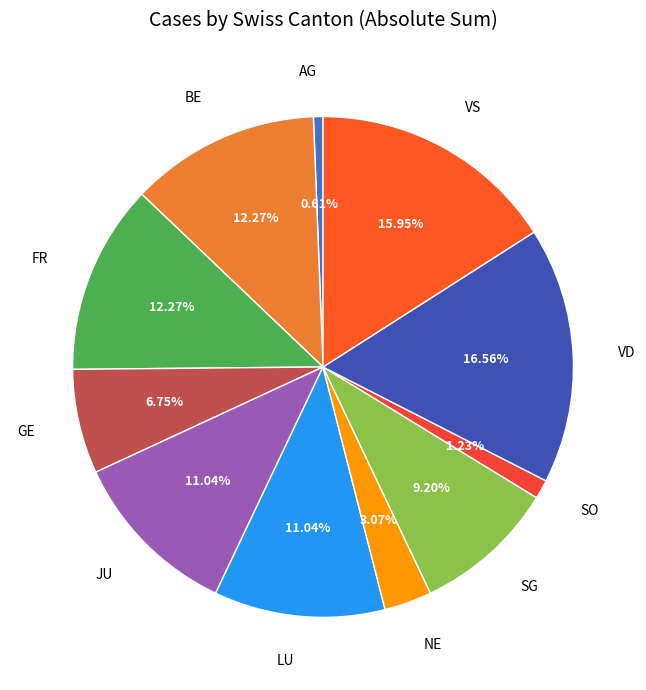

Which has a higher value, VD or VS?

VD